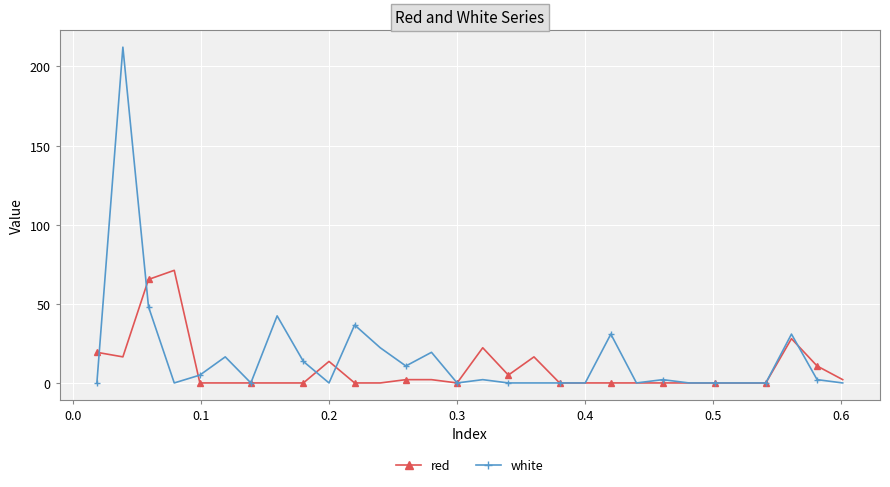

True or false: red has more than 2 points higher than both neighbors.

True